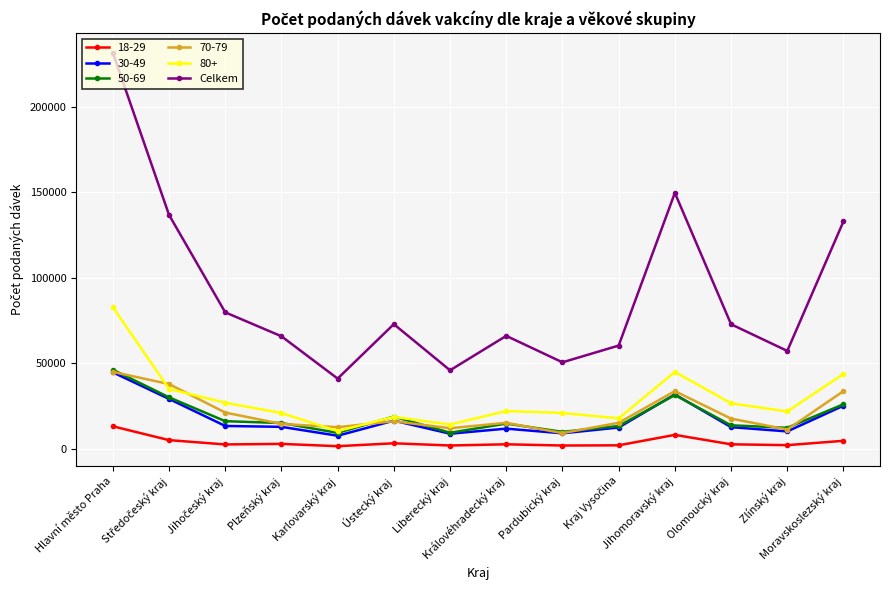

True or false: Celkem and 30-49 intersect in this chart.

False